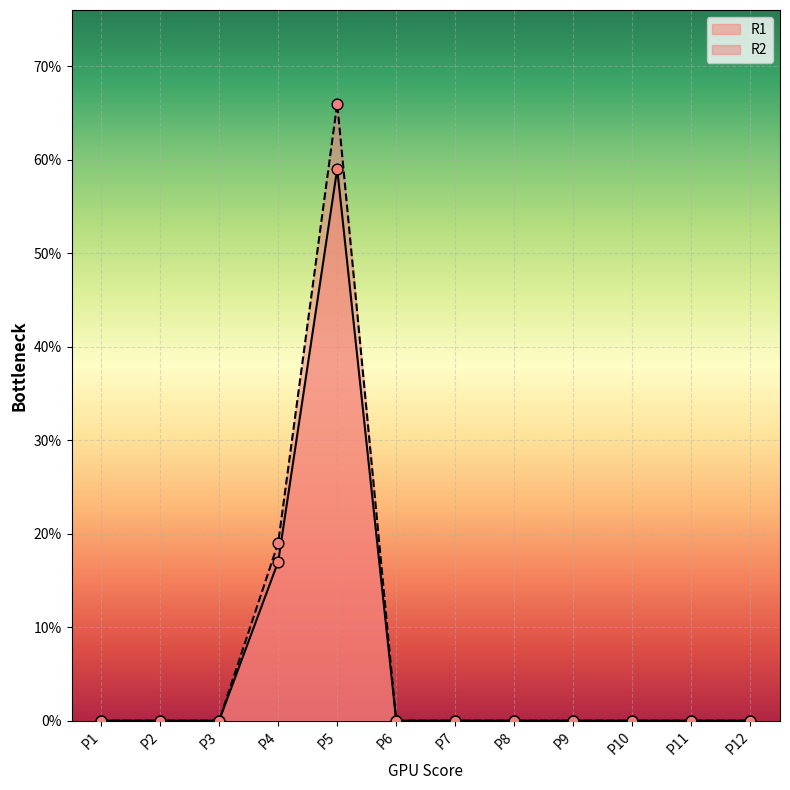

What are all the series names shown in the legend?

R1, R2